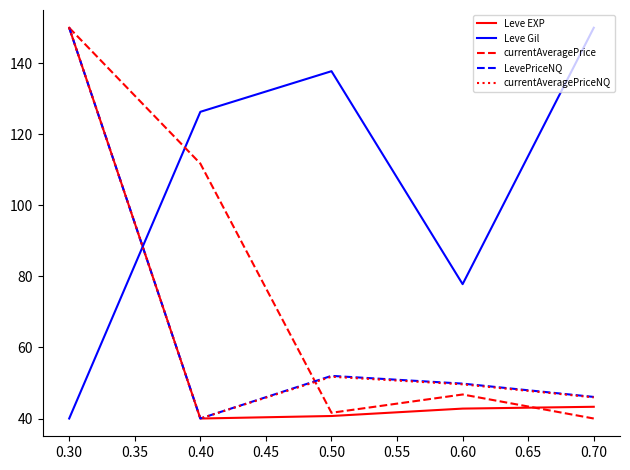

The value of currentAveragePriceNQ at 0.50 is 16.3. True or false?

False